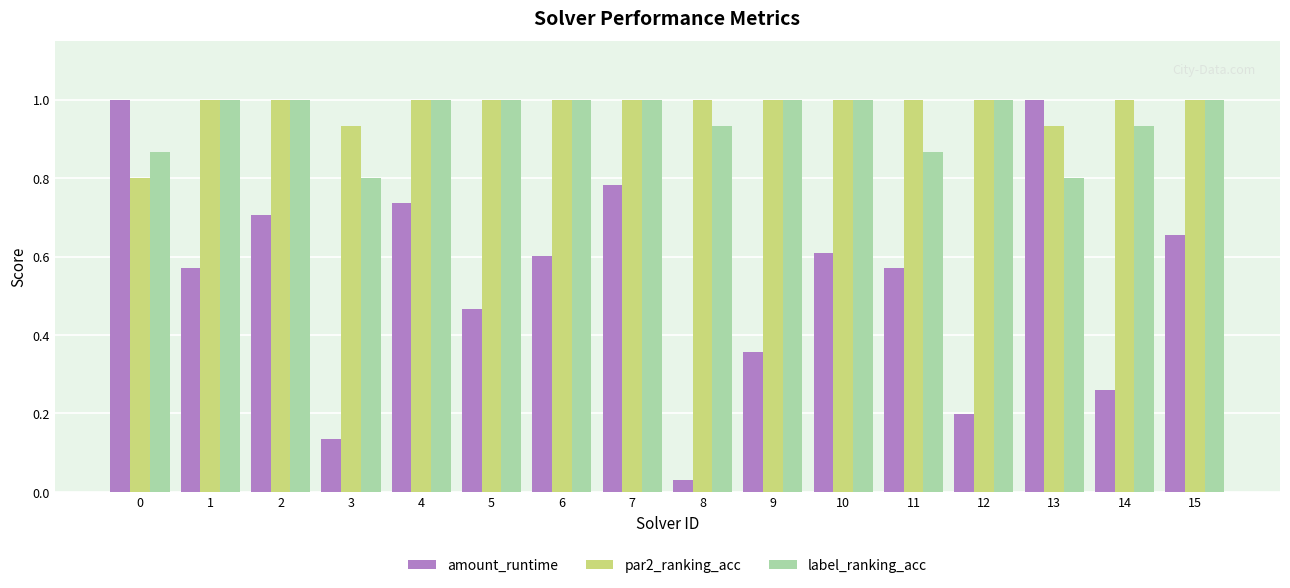

At which category is the sum across all series the highest?

7